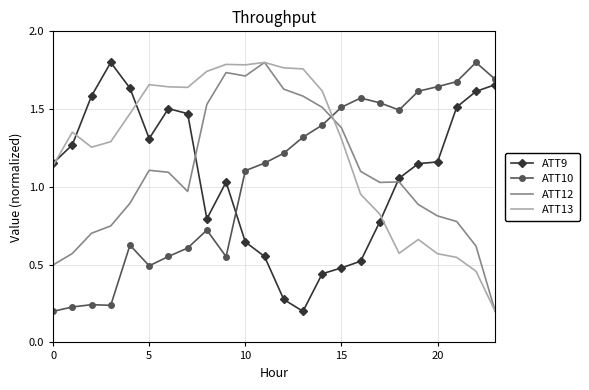

At which label does ATT10 first exceed 1?

10